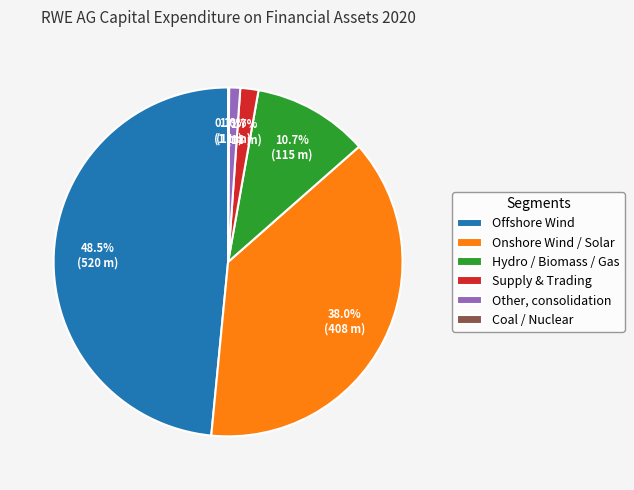

What percentage is the Supply & Trading slice, to the nearest percent?

2%